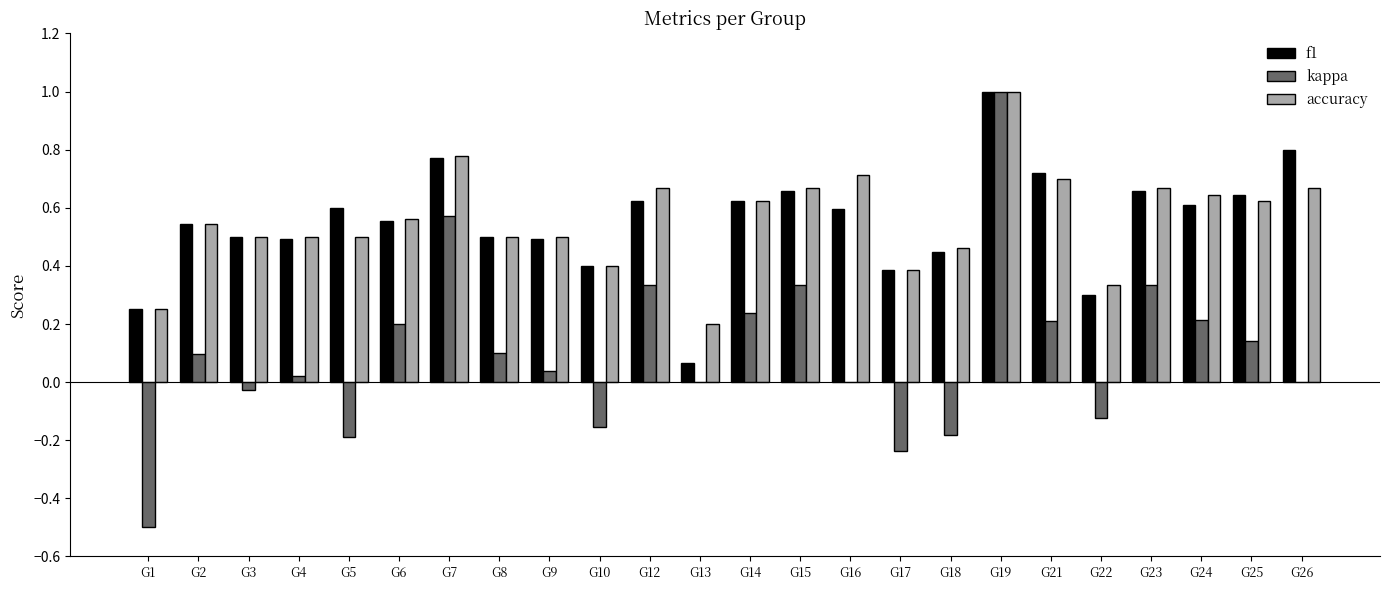

The value of accuracy at G14 is 0.9. True or false?

False